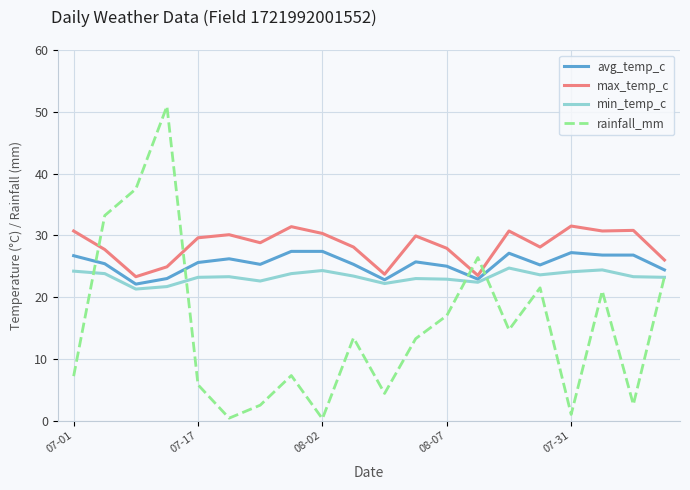

What is the highest value of the avg_temp_c series?

27.4